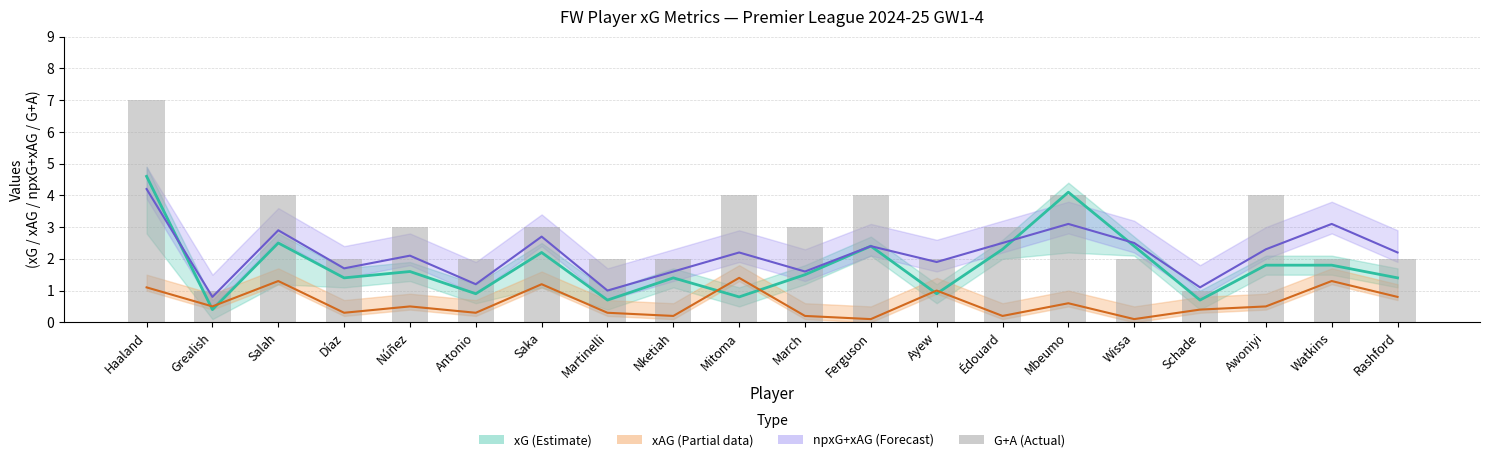

Is the value of xAG at Watkins greater than the value of npxG+xAG at Salah?

No